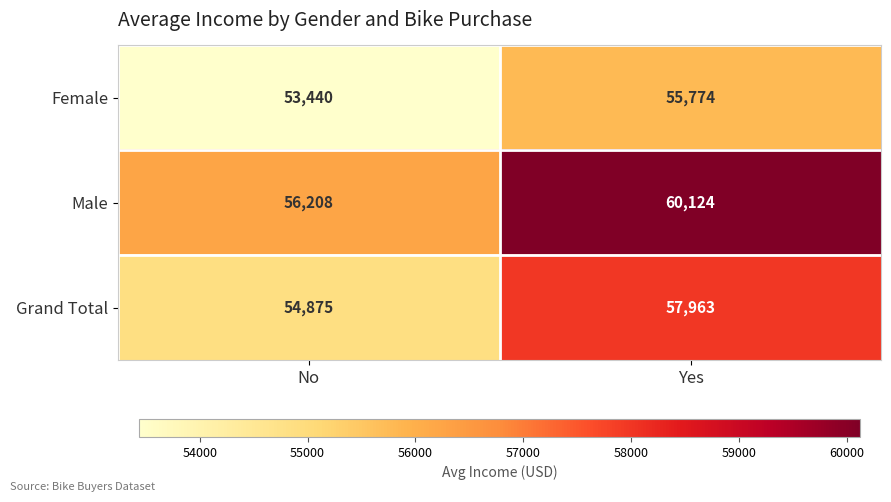

Reading left to right, extract all data points from this chart.

Female: No=53440	Yes=55774
Male: No=56208	Yes=60124
Grand Total: No=54875	Yes=57963